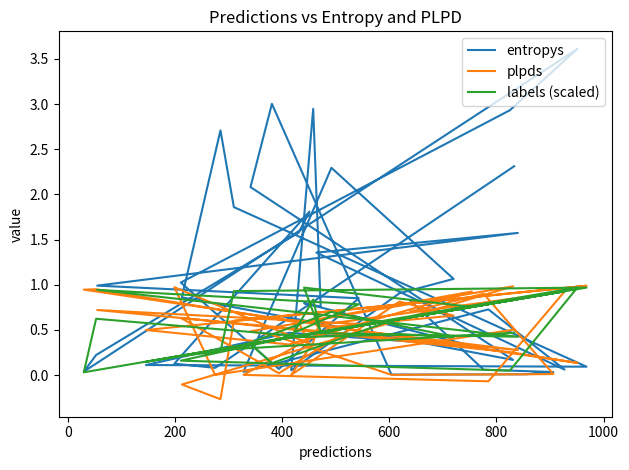

What is the maximum value for labels (scaled)?

1.0